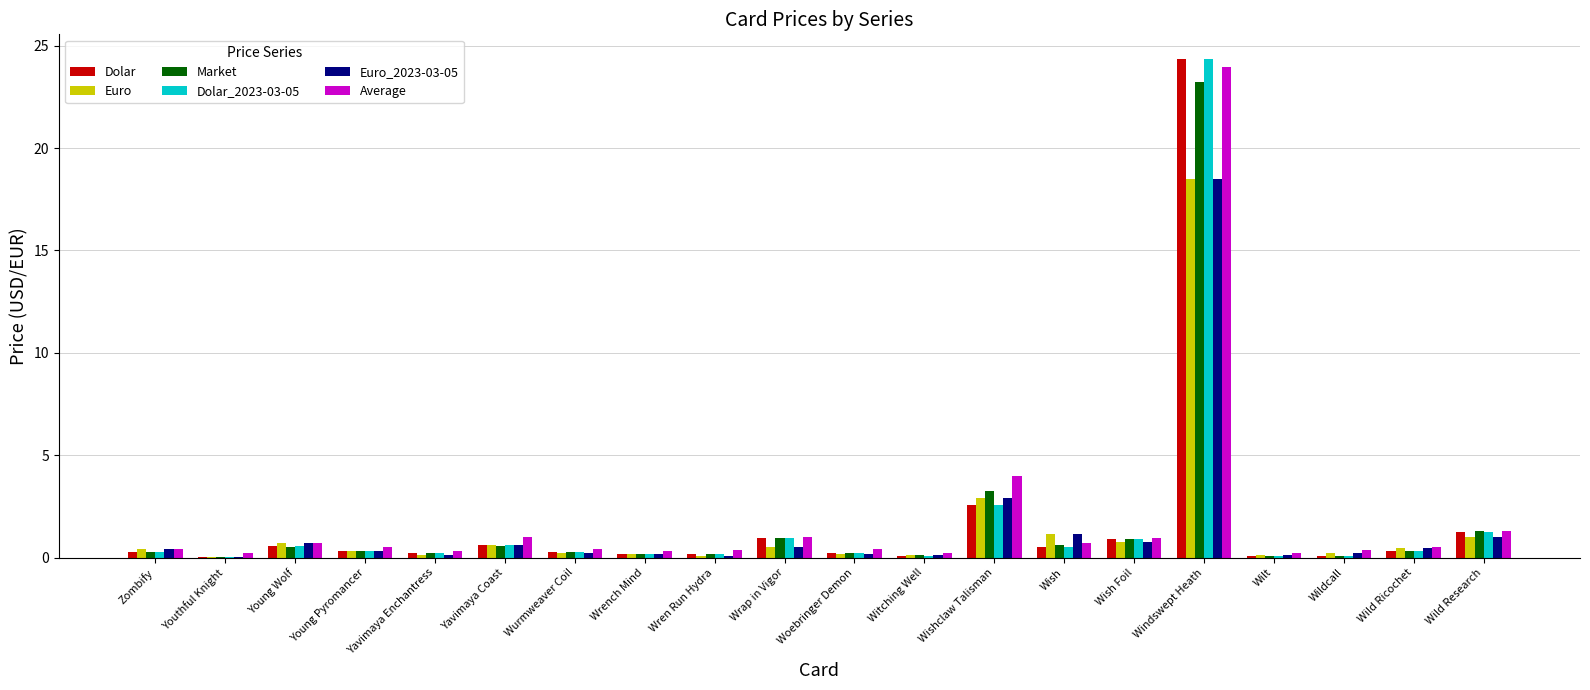

At which label does Dolar reach its peak?

Windswept Heath